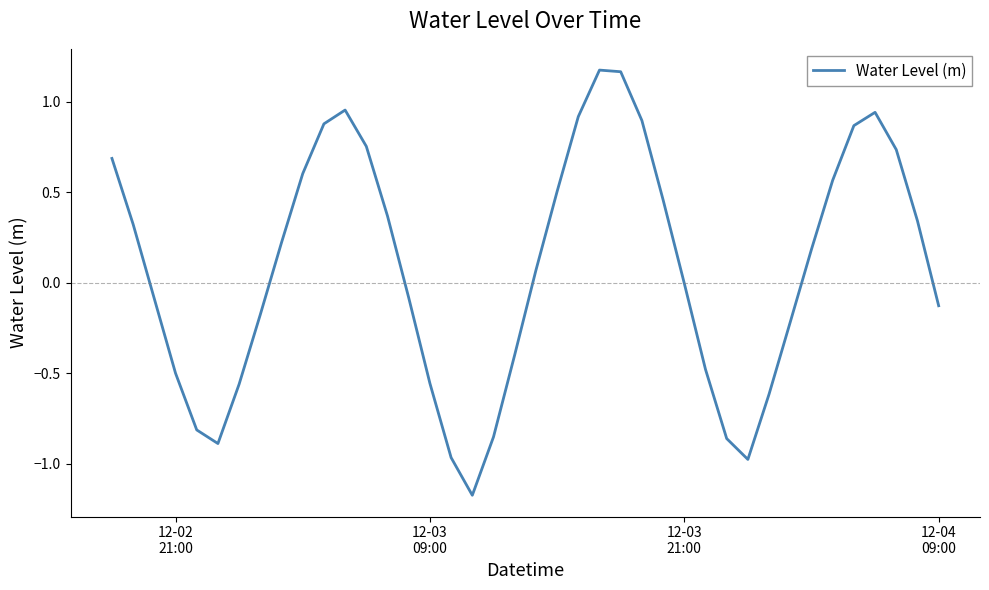

What is the minimum value shown in the chart?

-1.2